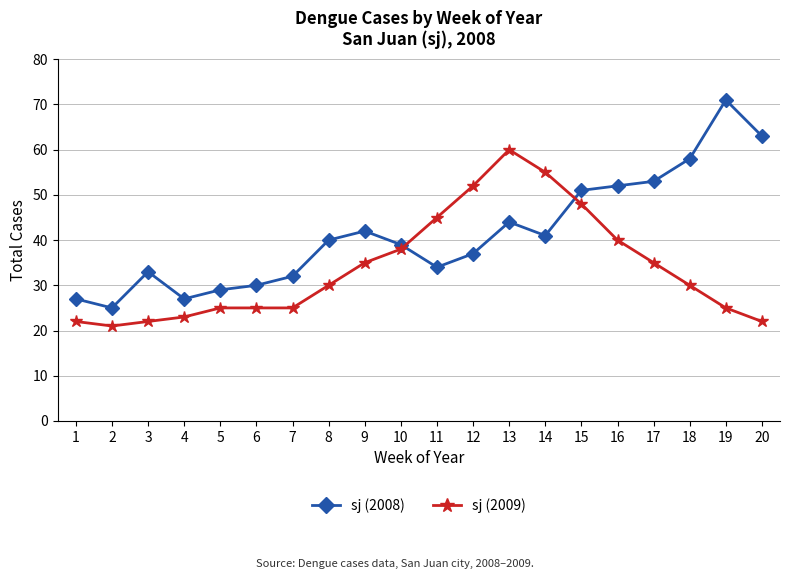

List the series in order of their overall mean, lowest first.

sj (2009), sj (2008)